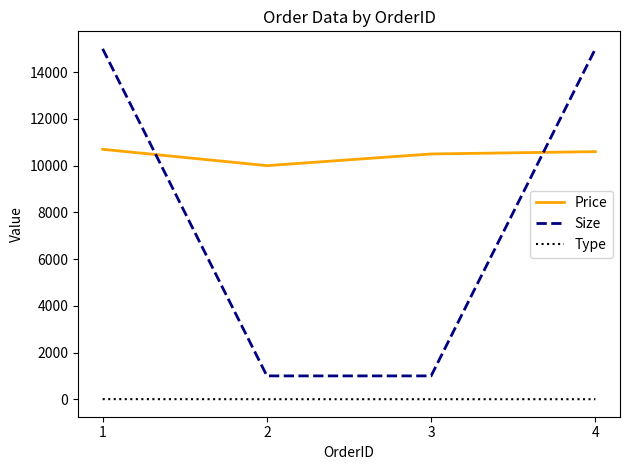

True or false: Size has a value of 23659 at 4.

False